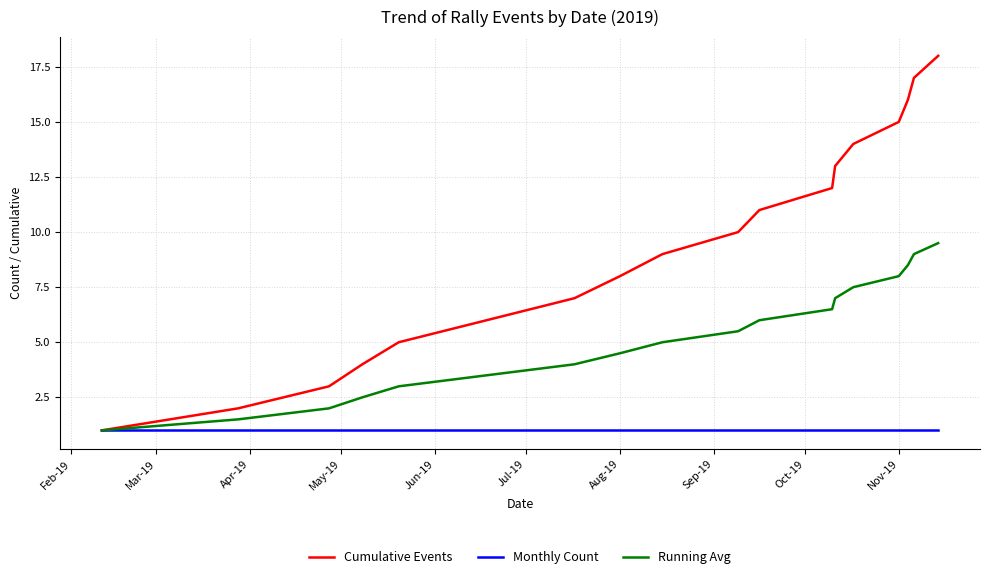

Which series has the largest total across all categories?

Cumulative Events